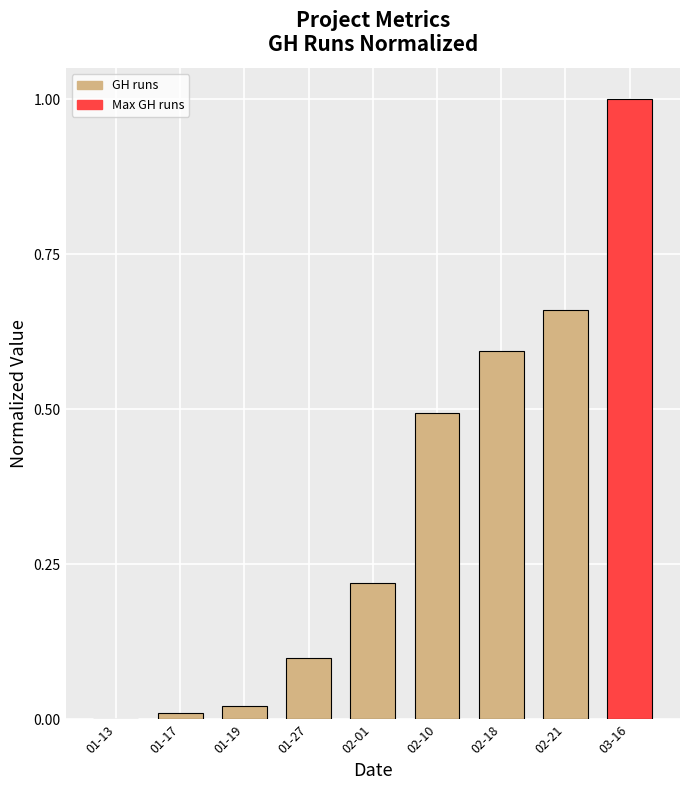

How many values exceed 0?

8